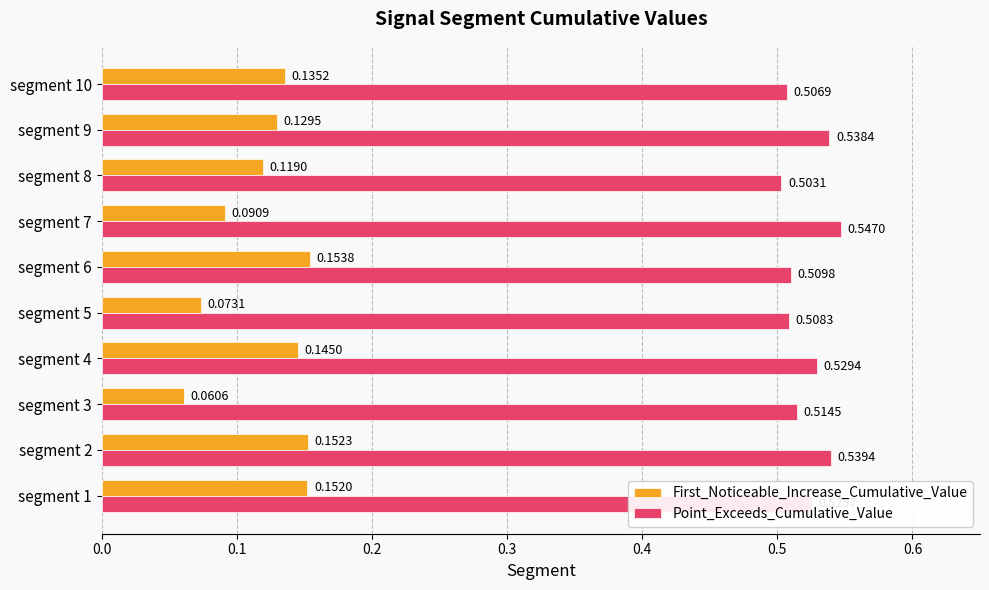

Which series changed the most between segment 8 and segment 10?

First_Noticeable_Increase_Cumulative_Value